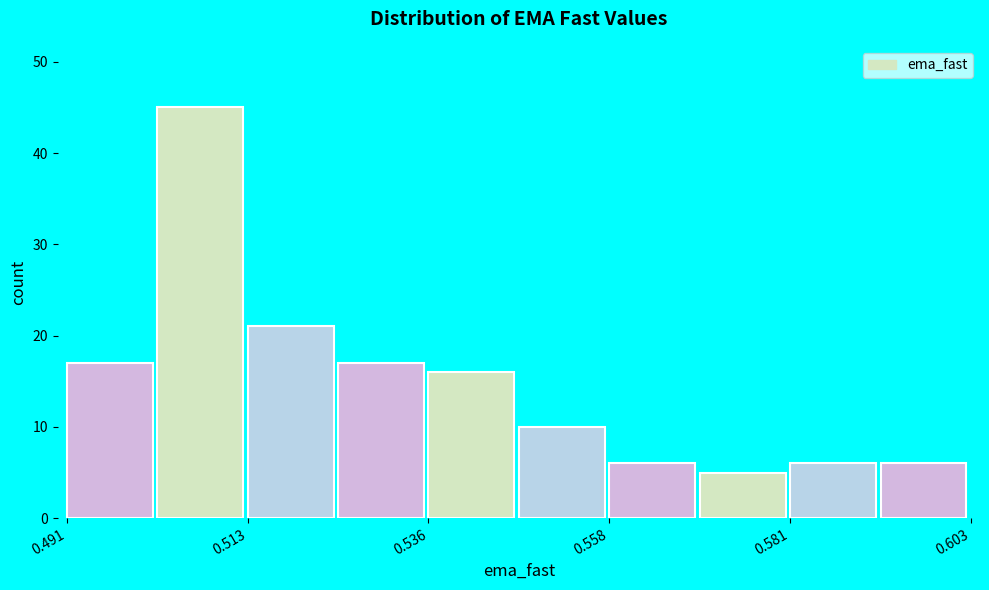

Around what value on the x-axis is the tallest bar? Give the approximate position of its centre, as read against the axis.

0.505